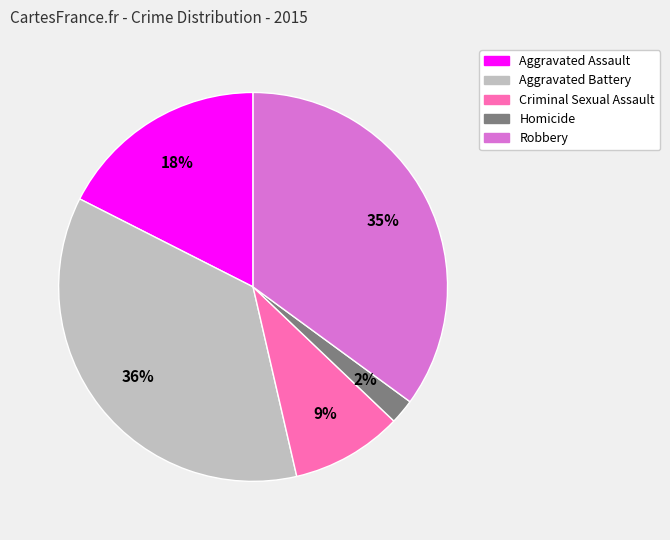

How many segments does this pie chart have?

5